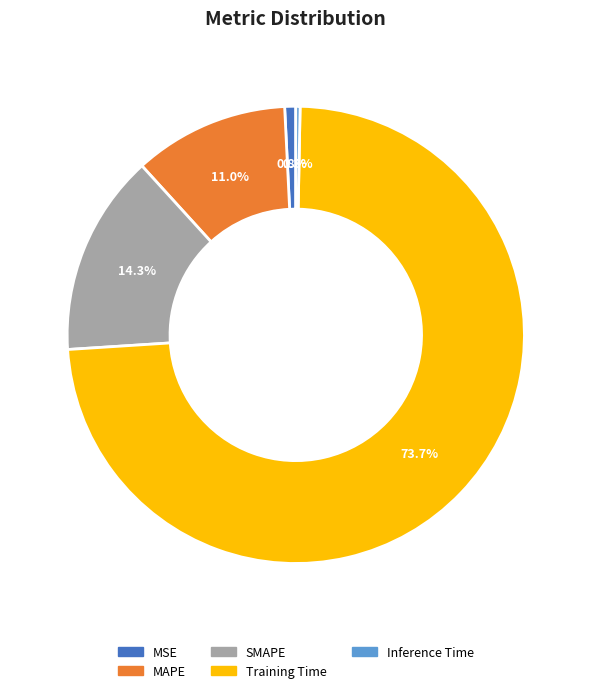

True or false: SMAPE accounts for 25% of the total.

False